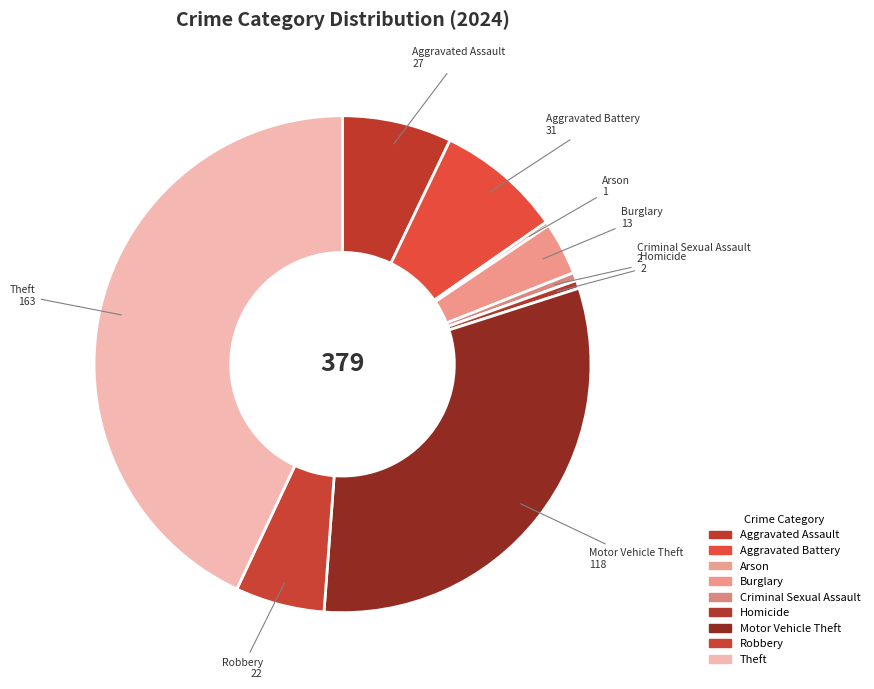

To the nearest percent, what is the difference between the largest and smallest slice percentages?

43%